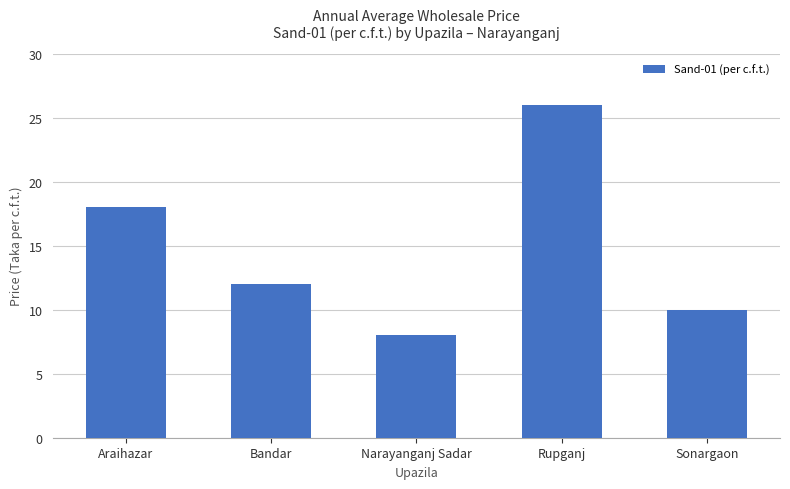

Does the chart contain stacked bars?

No